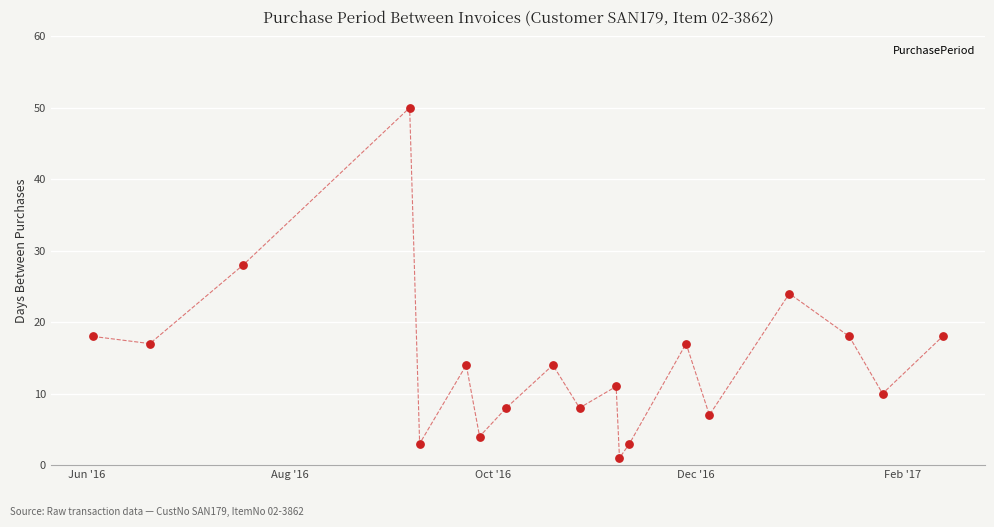

What is the greatest value displayed?

50